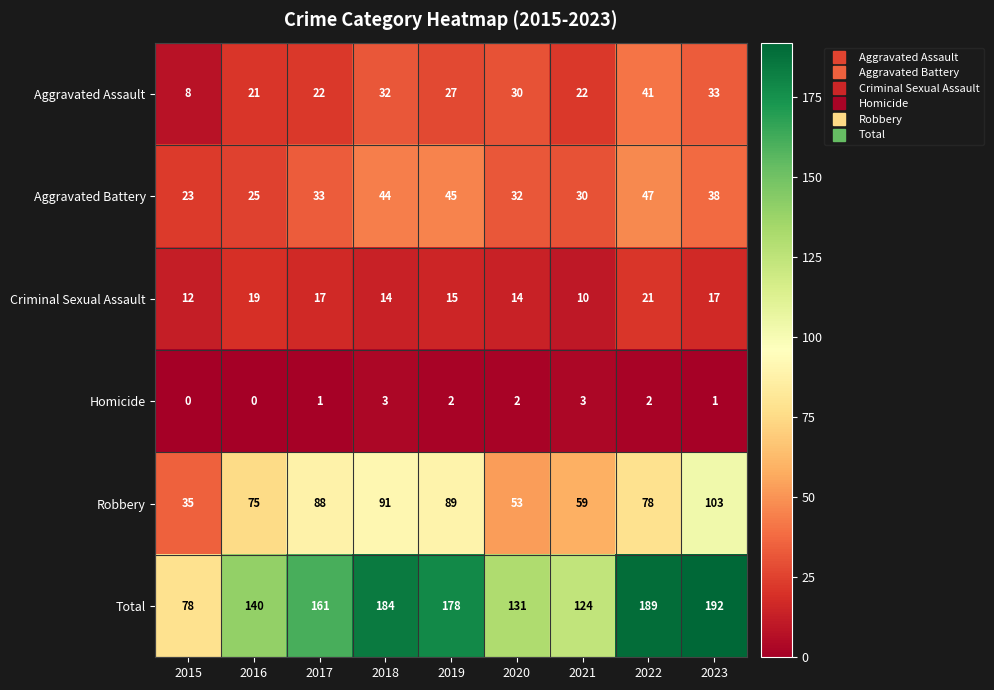

How many values in the Robbery series are below 78?

4